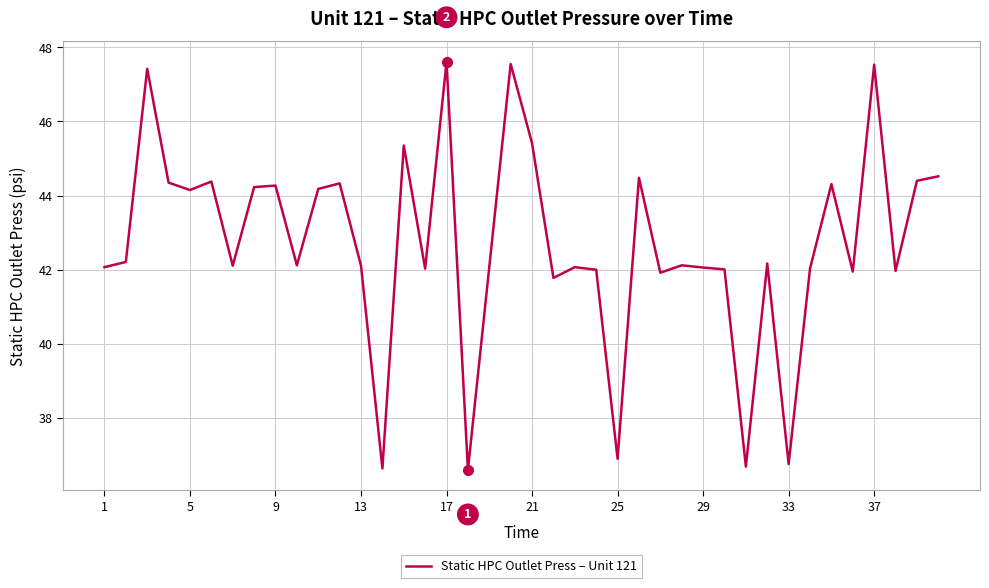

What is the difference between the maximum and minimum values?

11.0